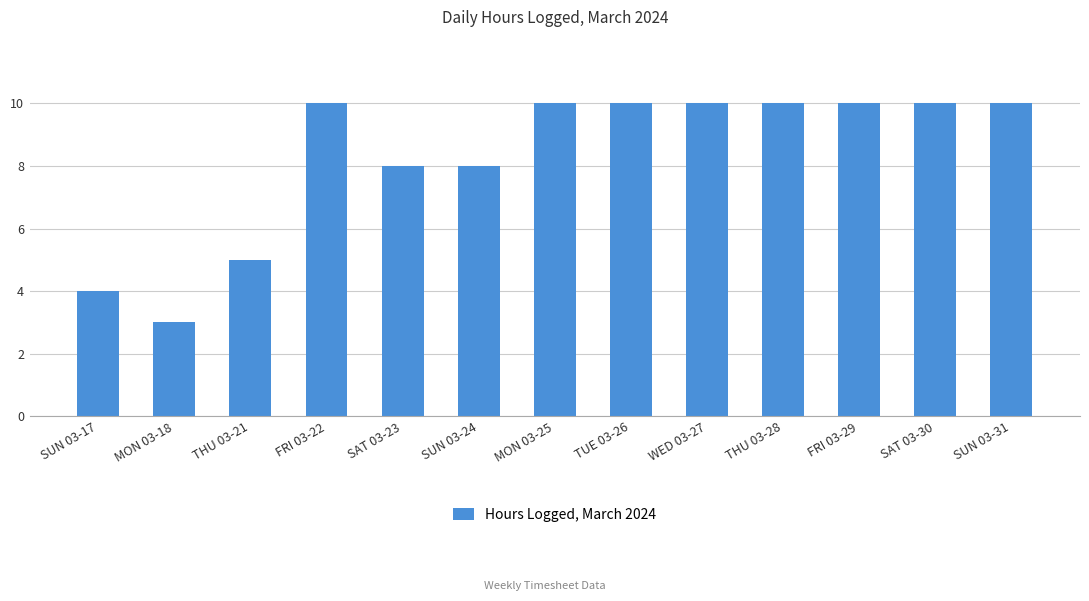

The value at WED 03-27 is 10. True or false?

True